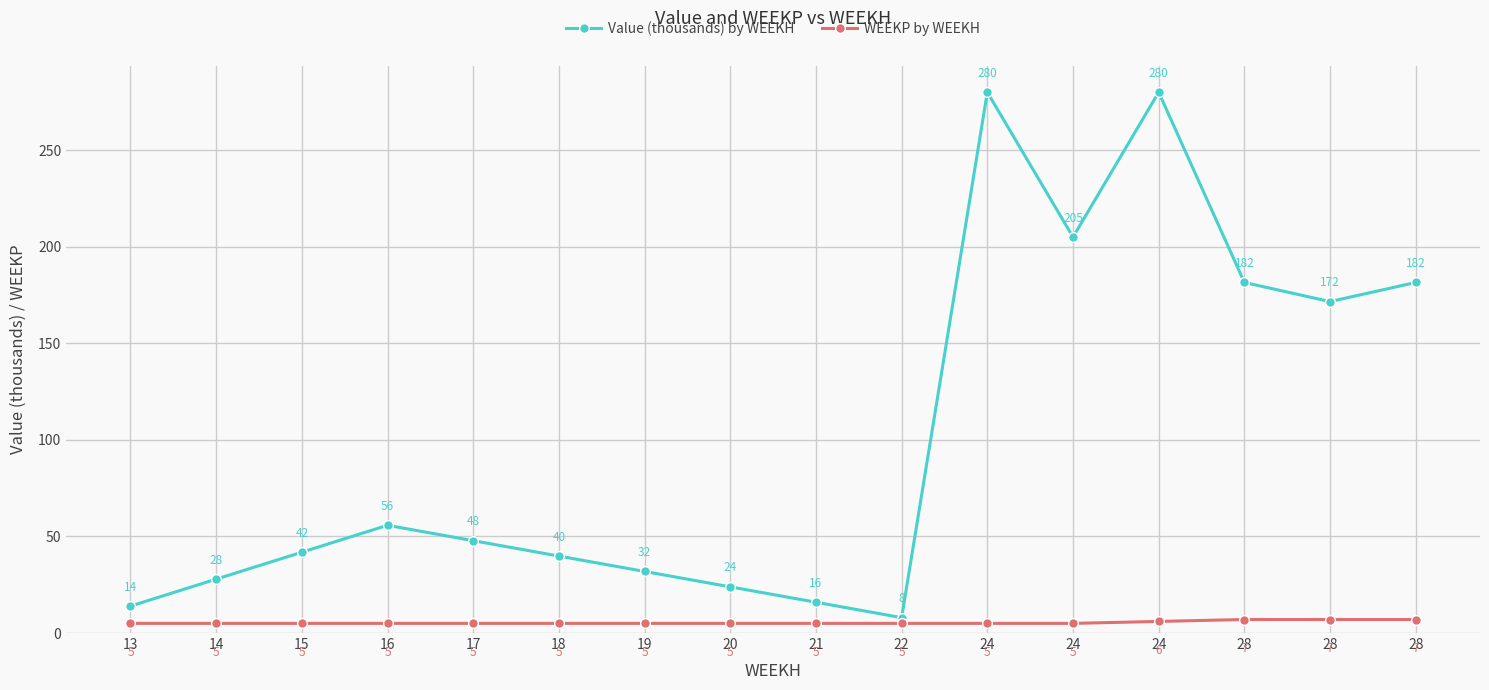

List the series in order of their peak value, lowest first.

WEEKP by WEEKH, Value (thousands) by WEEKH